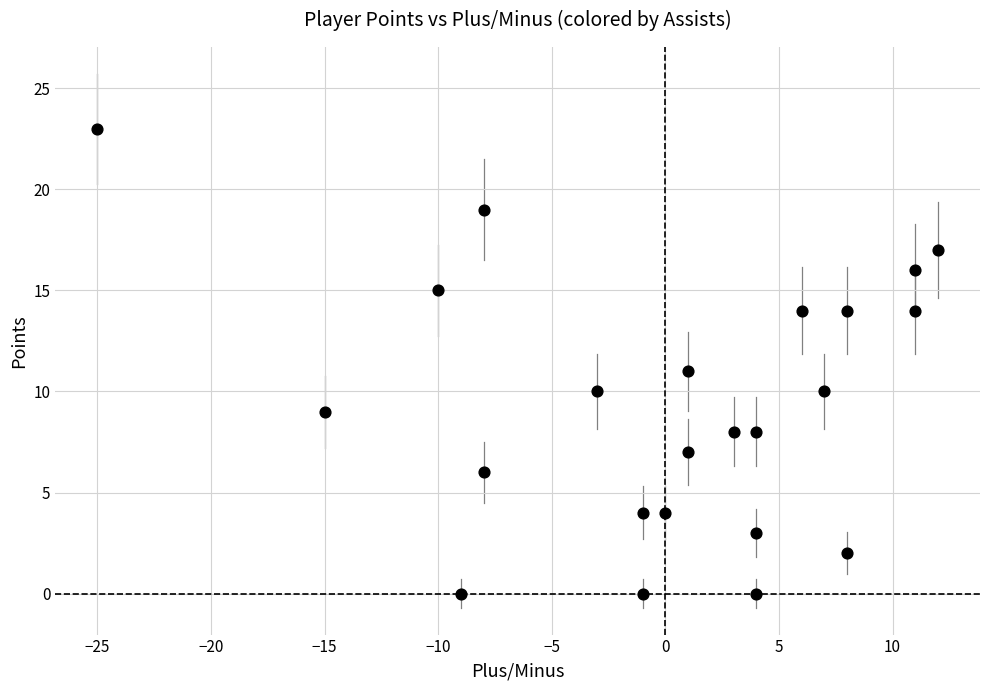

What is the range of Y values (max minus min)?

23